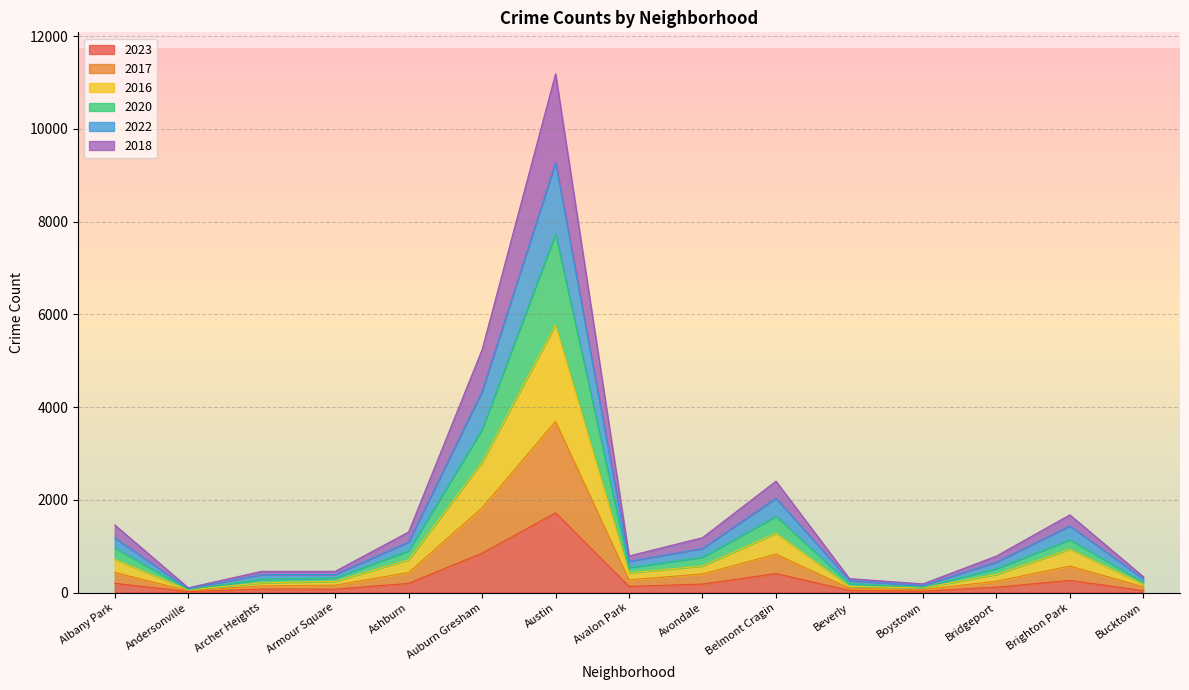

Reading left to right, transcribe all the data shown in this chart.

2023: 199	21	75	72	199	851	1719	132	183	409	46	30	116	263	41
2017: 434	38	144	159	432	1829	3691	274	401	829	92	63	244	571	126
2016: 716	58	209	242	708	2812	5777	425	573	1280	132	102	391	934	181
2020: 962	66	287	312	901	3520	7736	538	761	1645	194	116	515	1137	222
2022: 1178	84	389	389	1089	4342	9277	674	951	2035	260	153	658	1436	297
2018: 1459	103	458	458	1307	5240	11189	789	1184	2403	301	187	787	1676	344